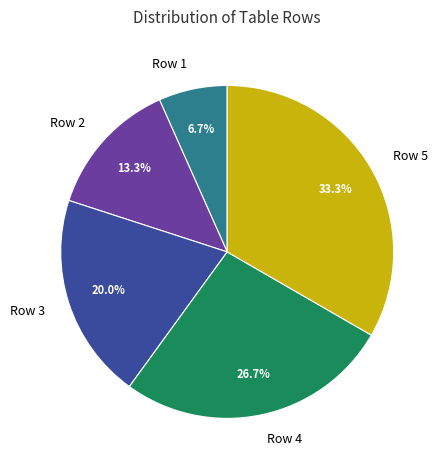

Is Row 1 the majority of the pie?

No